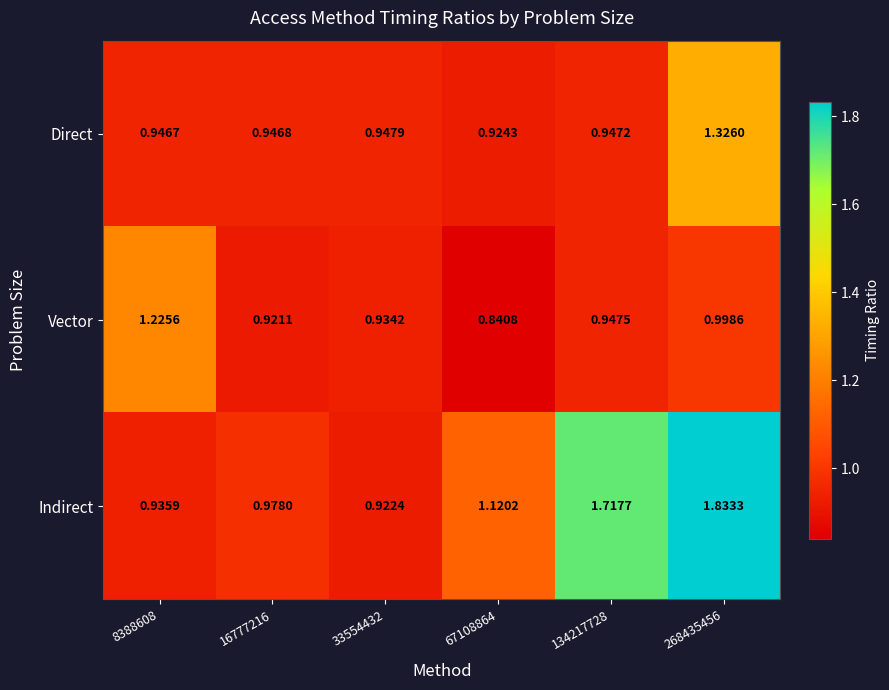

Which series has the largest total across all categories?

Indirect